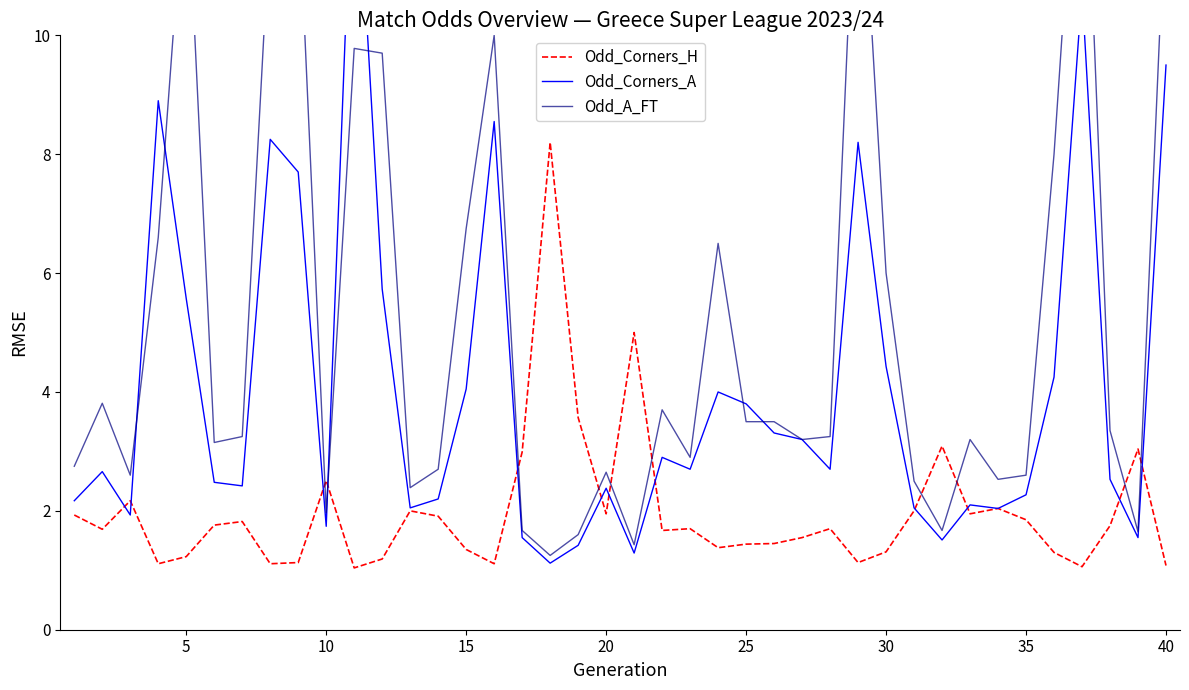

What is the minimum value for Odd_Corners_H?

1.0